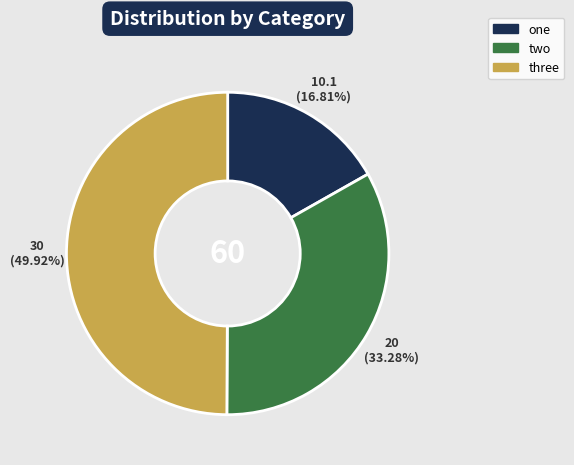

To the nearest percent, what portion does two represent?

33%